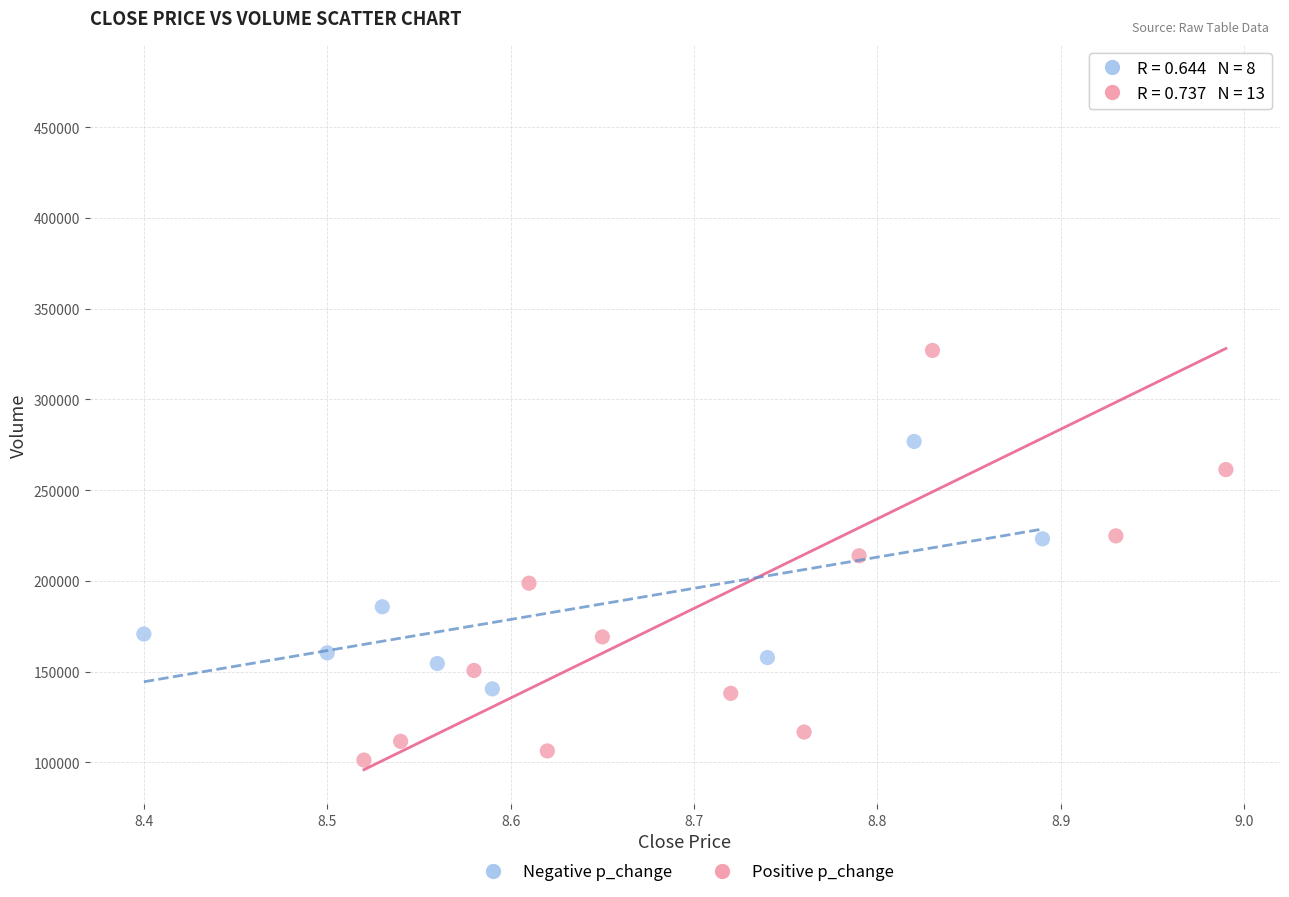

Which series has the largest Y range (max minus min)?

Positive p_change